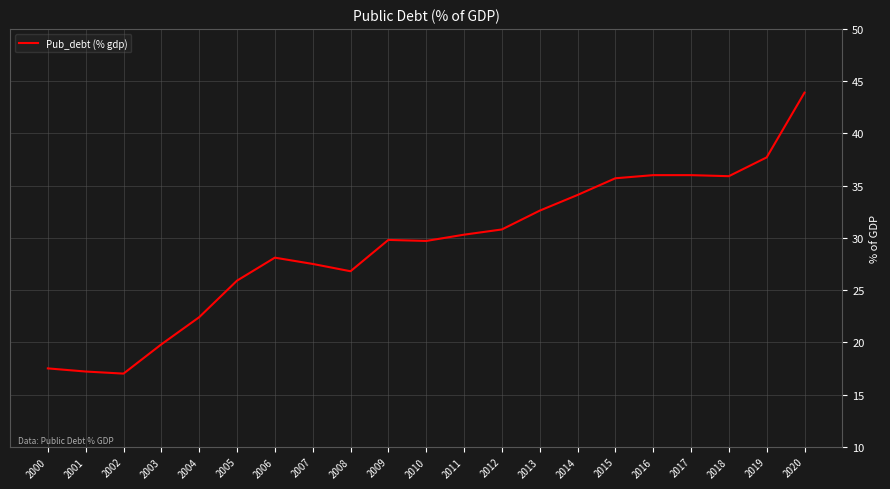

What is the ratio of the value at 2007 to the value at 2002?

1.6